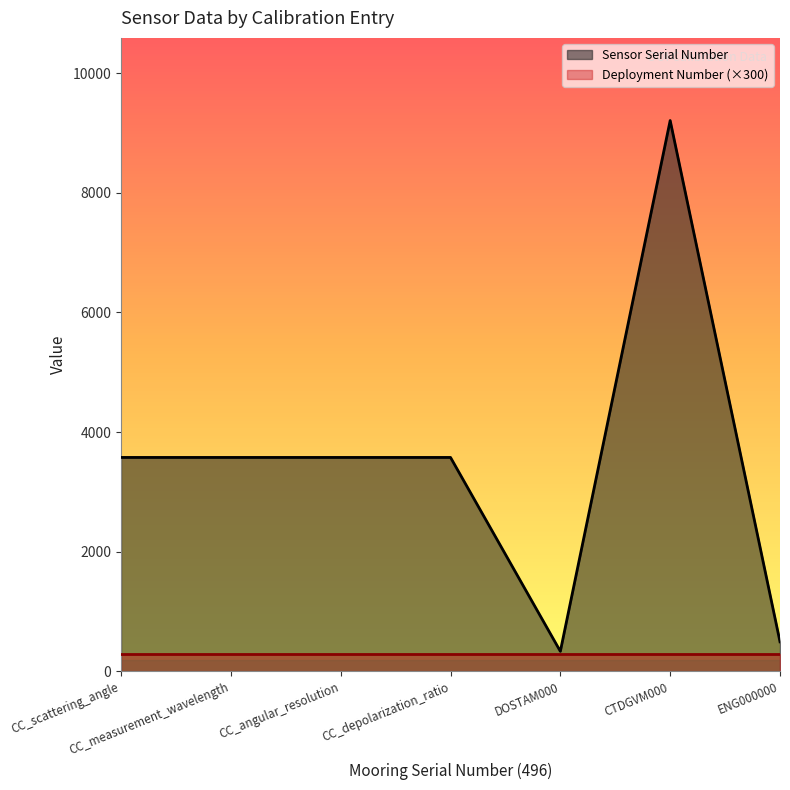

Approximately how many times larger is the value at CC_measurement_wavelength compared to DOSTAM000?

10.6